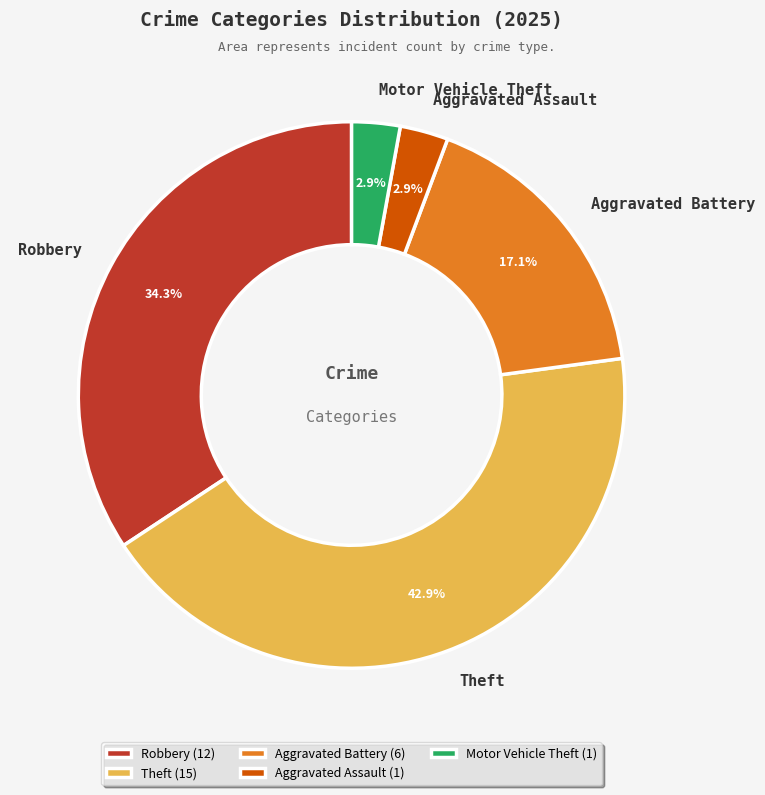

Does any single category account for the majority?

No